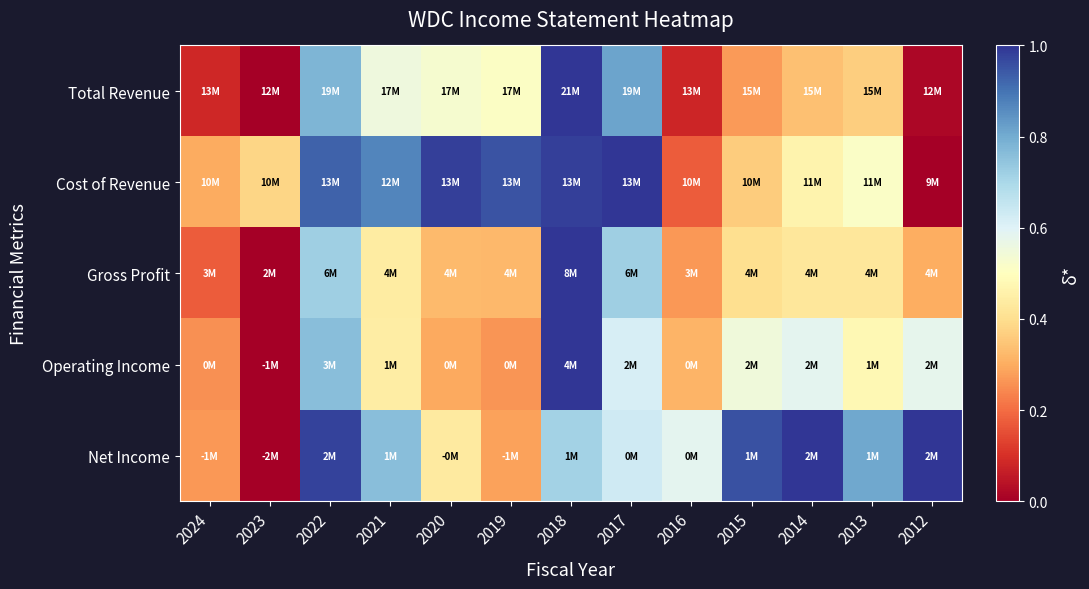

How many data points does each series have?

13